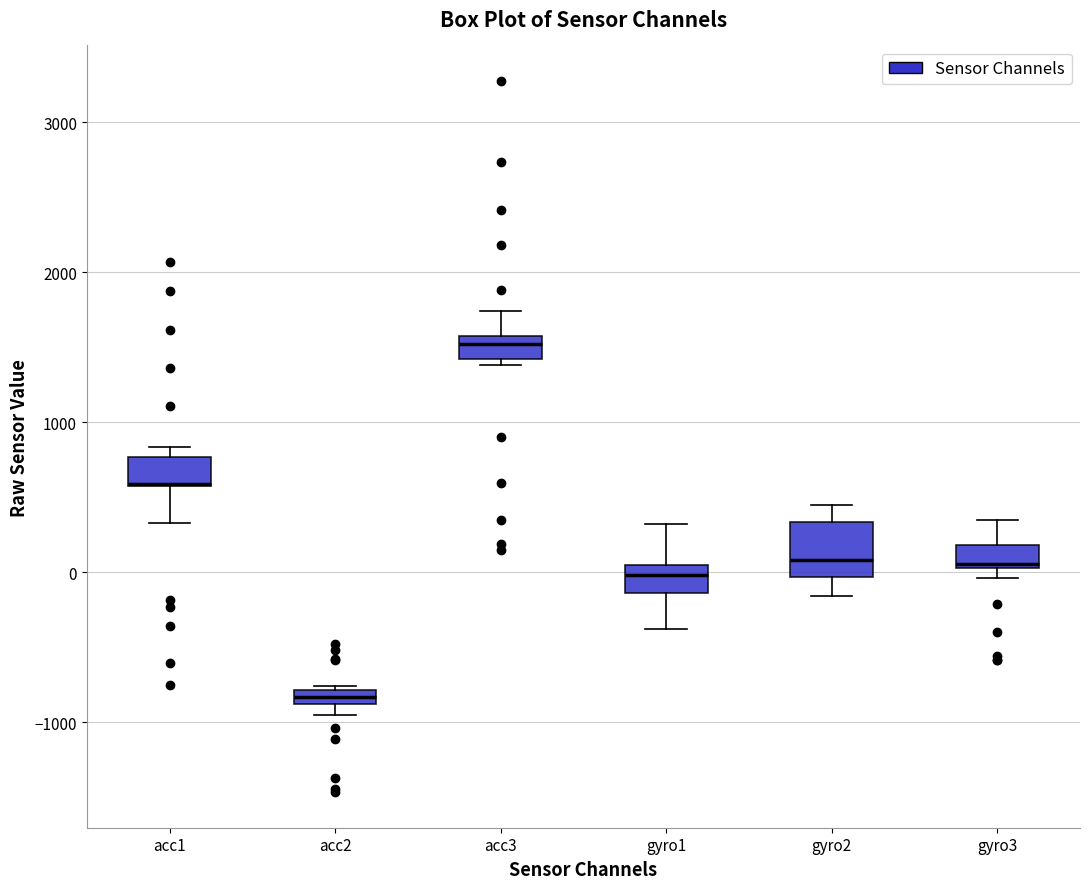

Where is the lower edge of the box for acc2 on the y-axis? The values are not printed on the chart, so give them approximately, as read against the axis.

-900